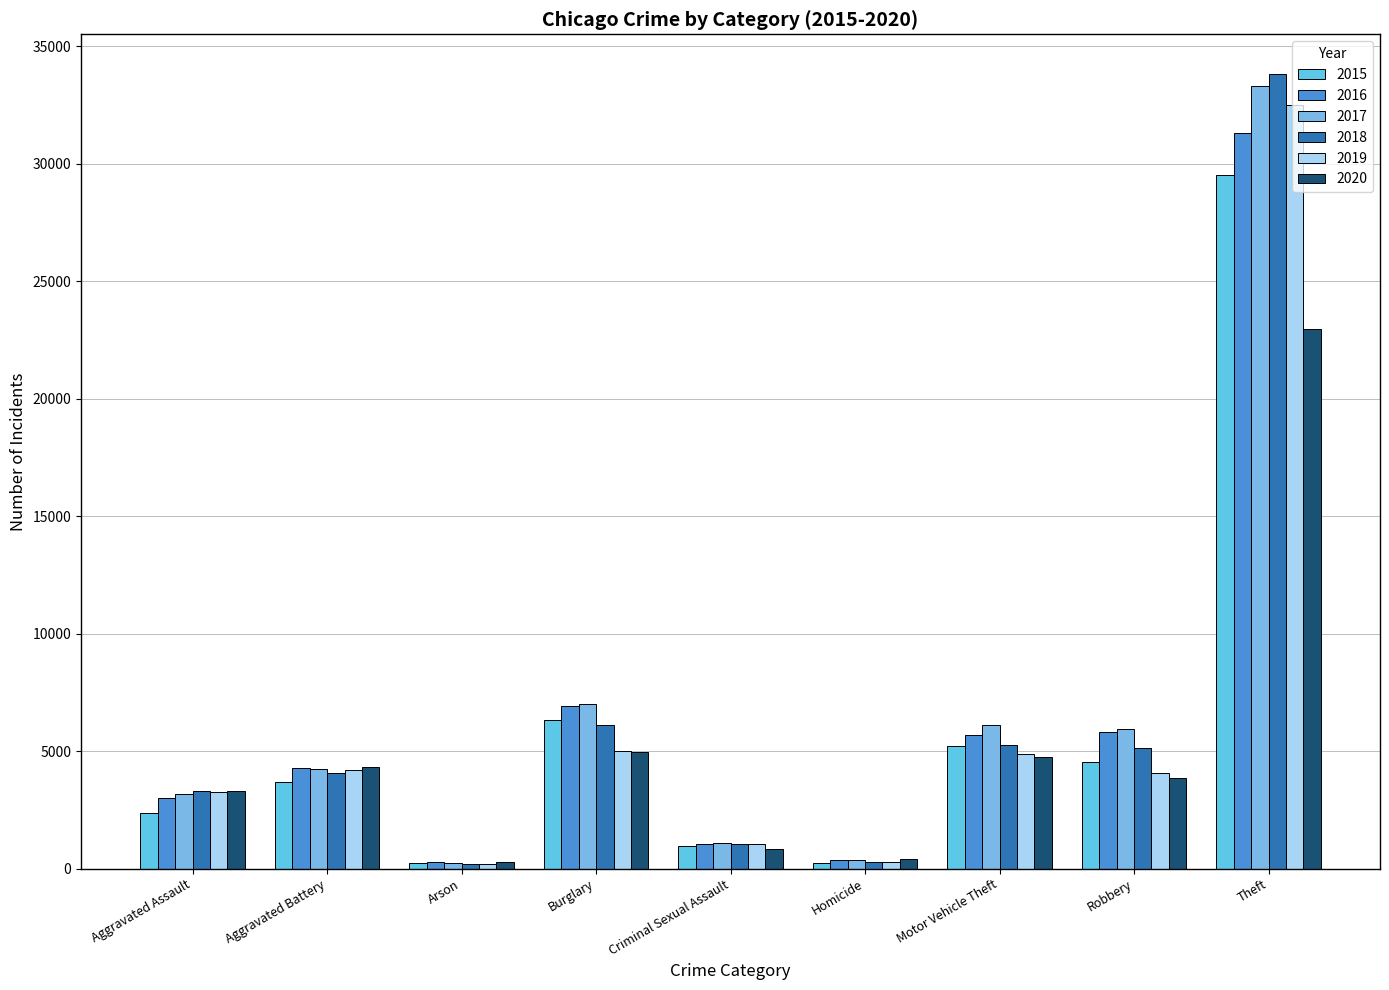

The 2020 series shows 34715 at Theft. True or false?

False